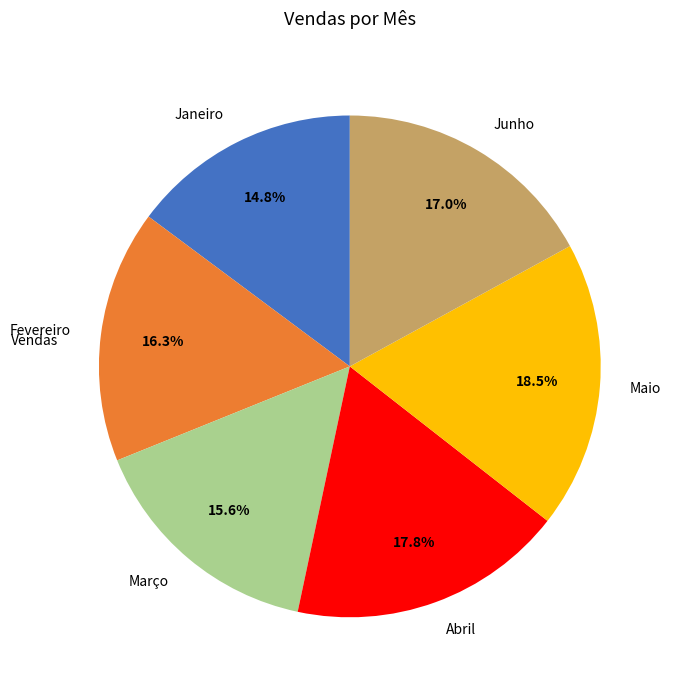

To the nearest percent, what is the combined percentage of Fevereiro and Junho?

33%